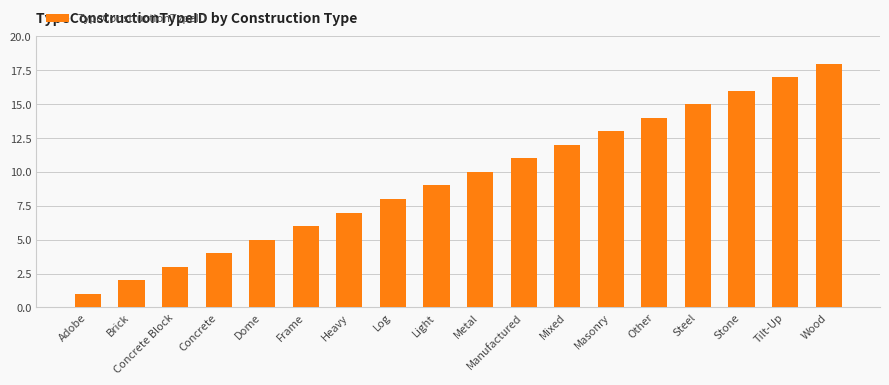

What is the average value?

10